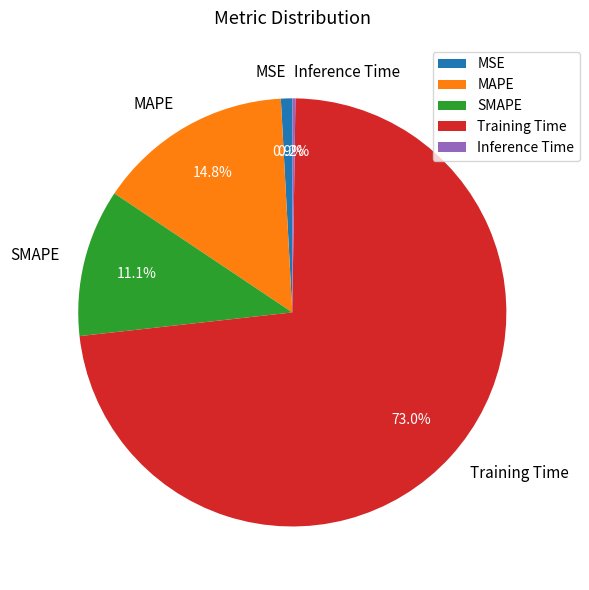

Which category has the biggest portion of the pie?

Training Time